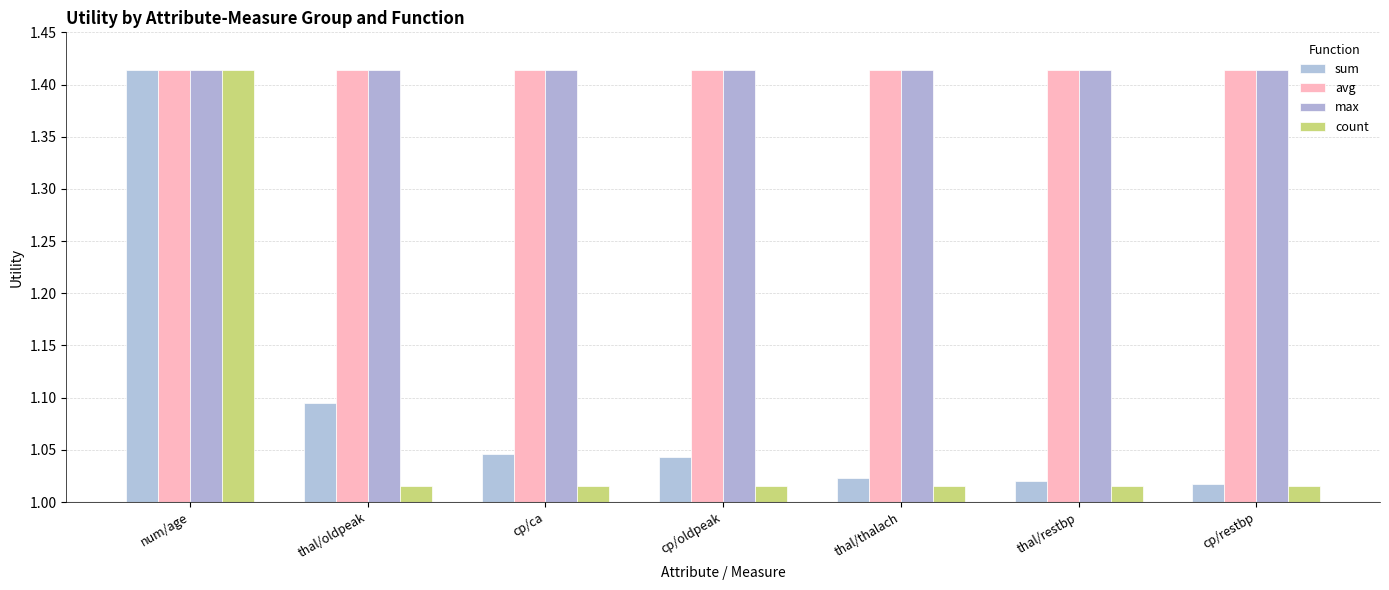

Does the chart contain any negative values?

No